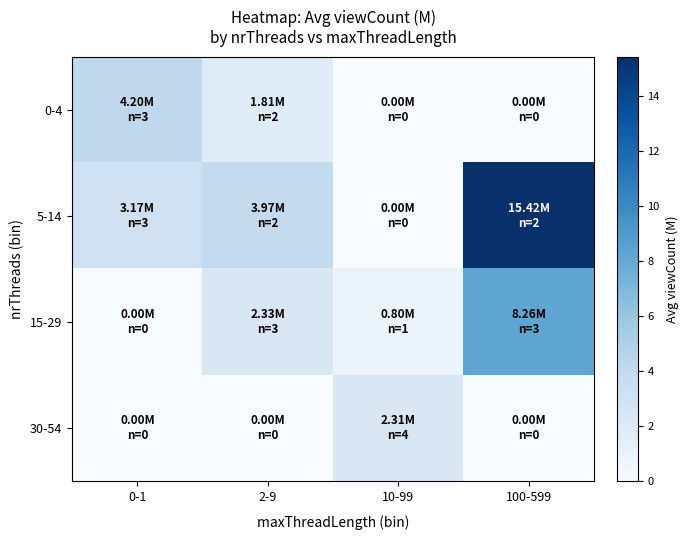

At how many categories does at least one series exceed 6?

1